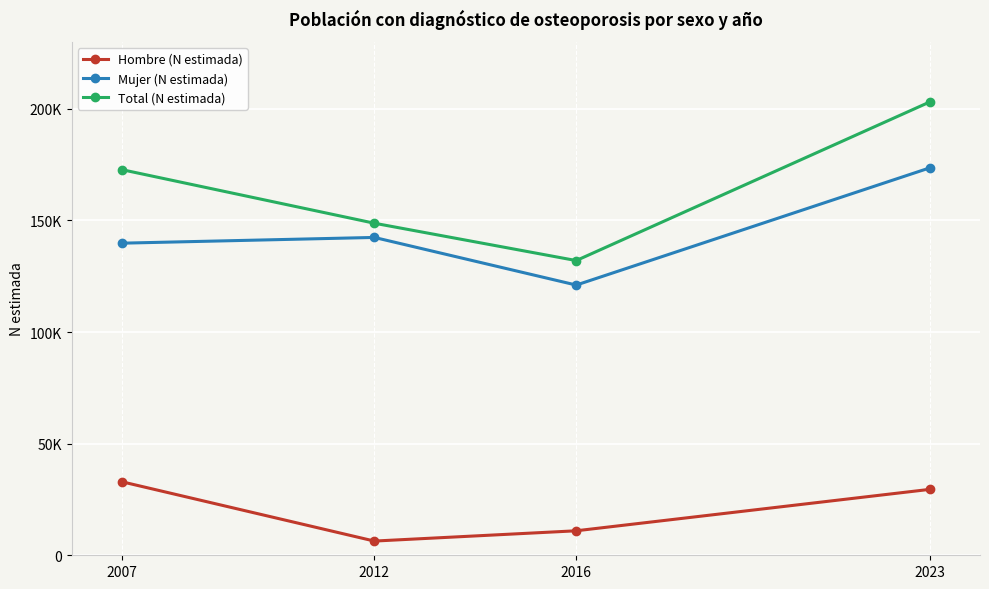

True or false: Total (N estimada) and Mujer (N estimada) cross at least once.

False